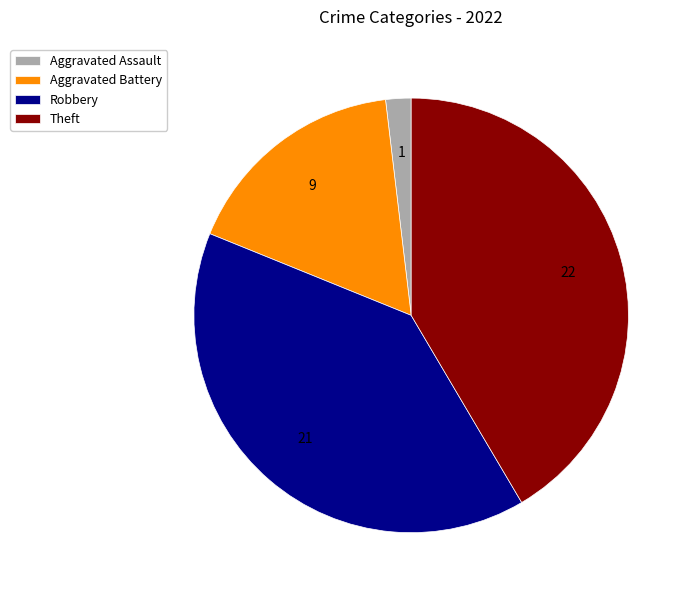

Does Aggravated Battery account for over 50% of the chart?

No